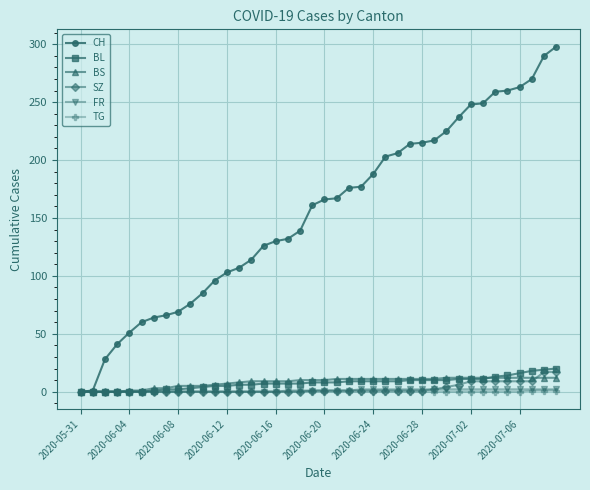

What is the highest value of the BL series?

20